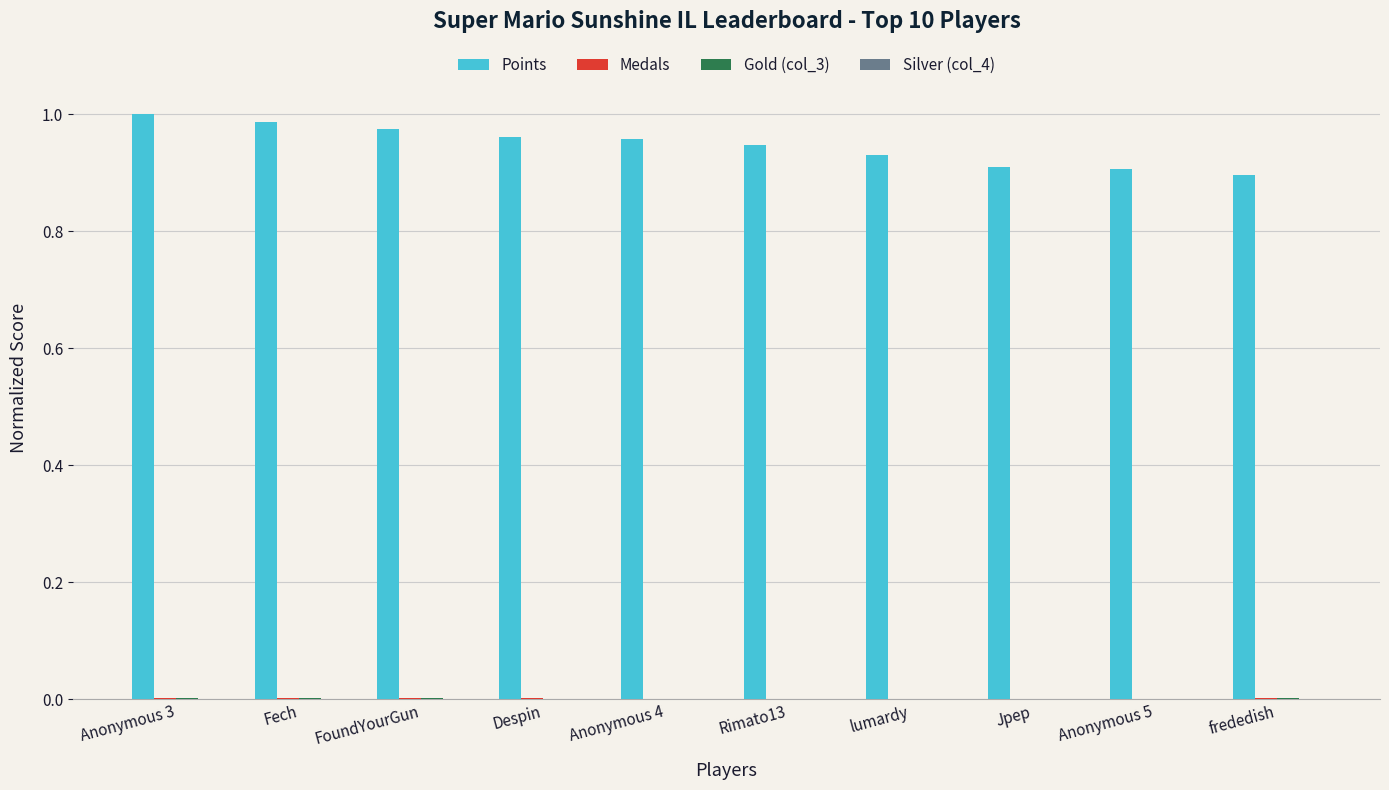

The value of Points at Anonymous 4 is 0.4. True or false?

False